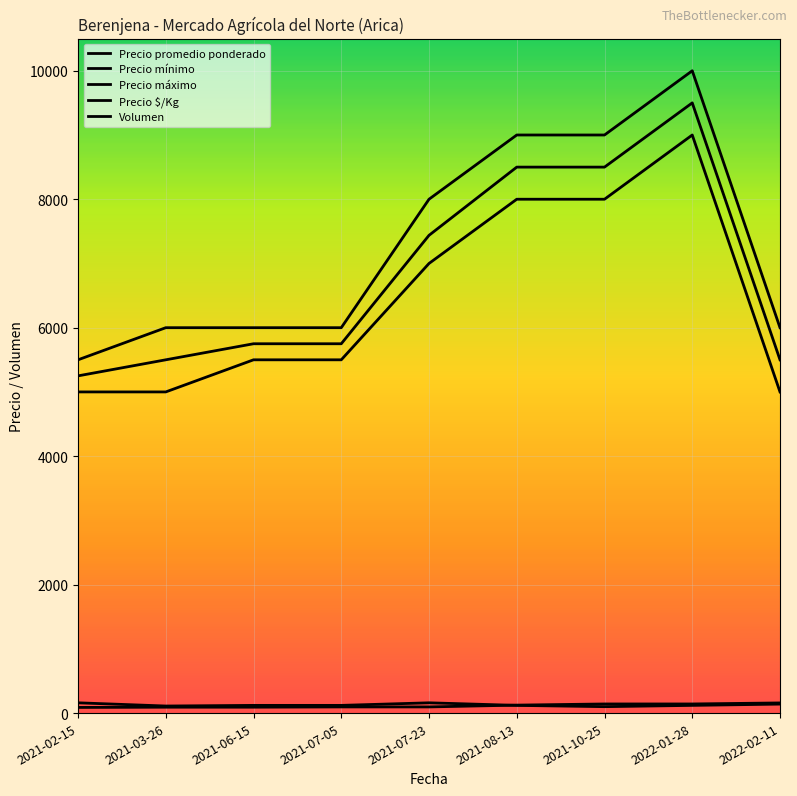

True or false: Volumen and Precio máximo cross at least once.

False